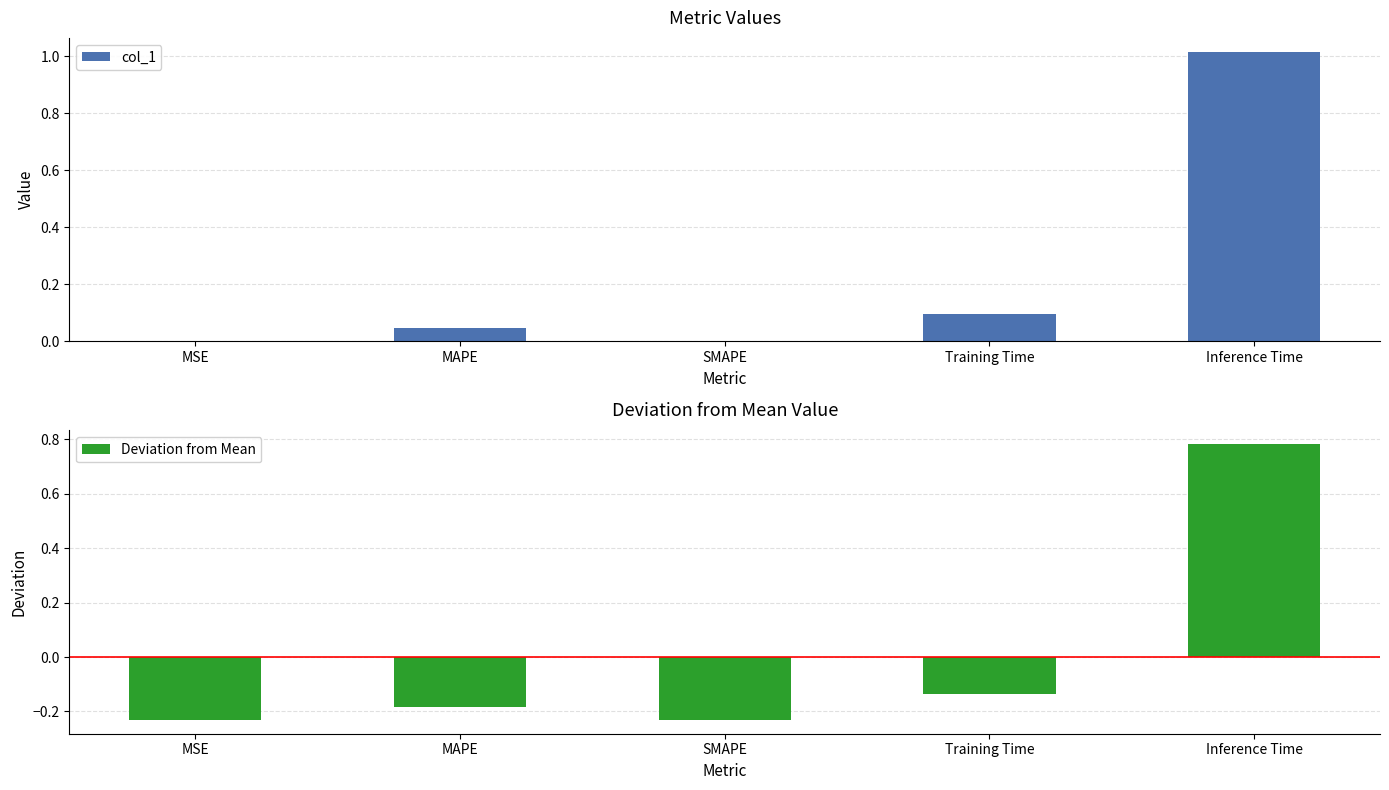

What is the label of the 1st bar from the left?

MSE